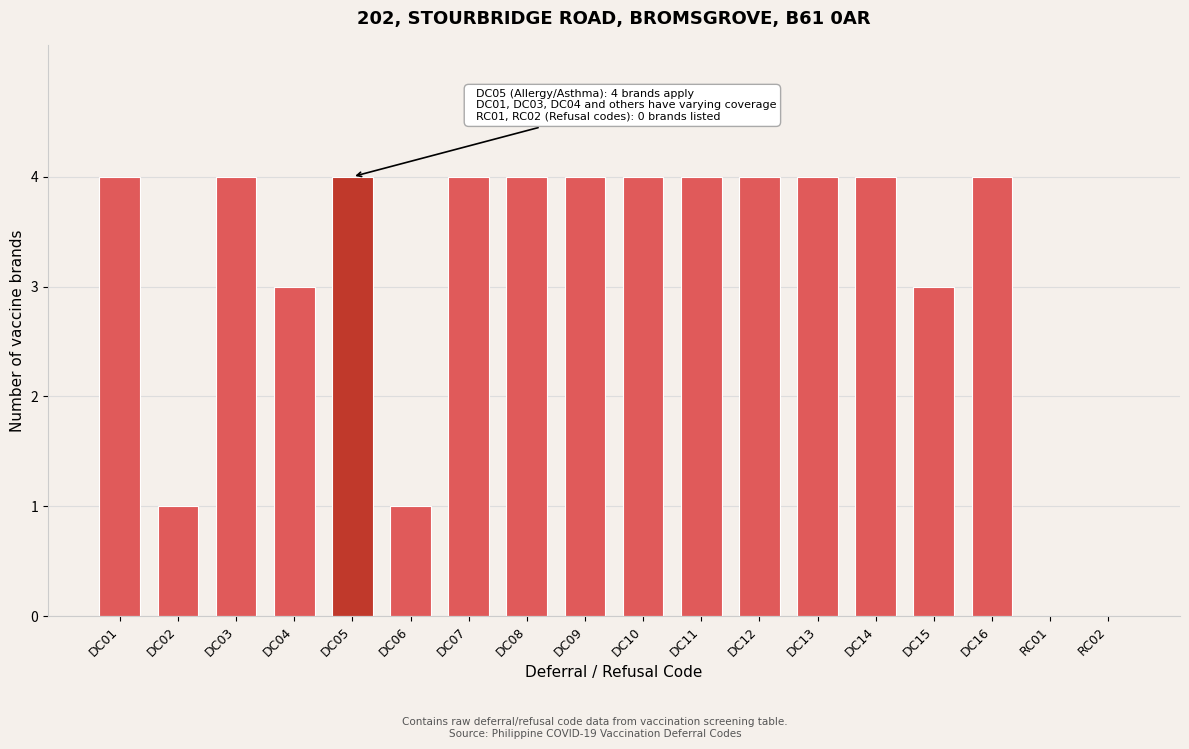

Reading left to right, extract all data points from this chart.

DC01=4	DC02=1	DC03=4	DC04=3	DC05=4	DC06=1	DC07=4	DC08=4	DC09=4	DC10=4	DC11=4	DC12=4	DC13=4	DC14=4	DC15=3	DC16=4	RC01=0	RC02=0